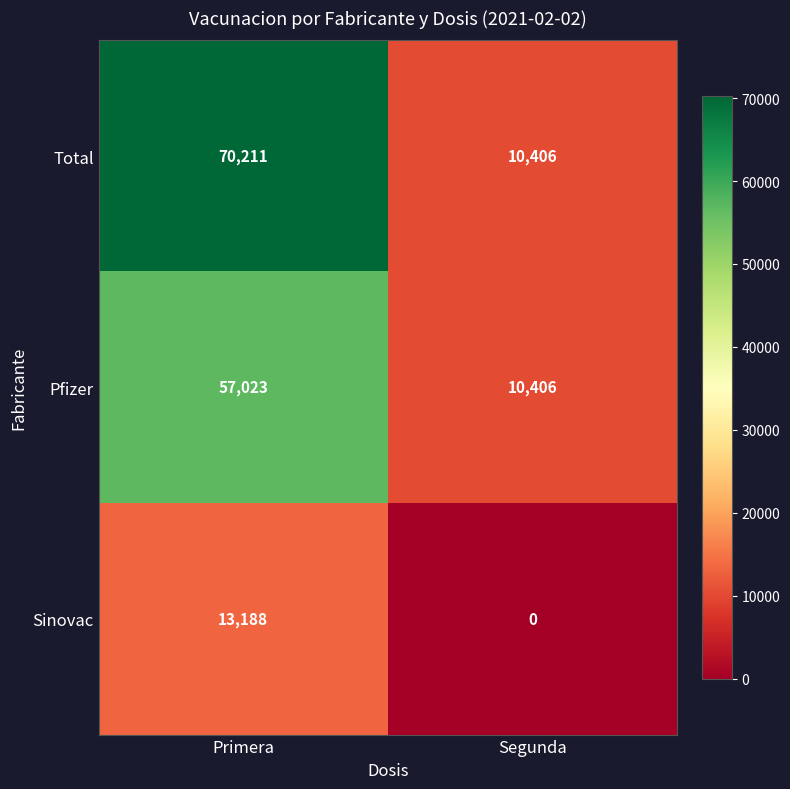

List the series in order of their peak value, lowest first.

Sinovac, Pfizer, Total